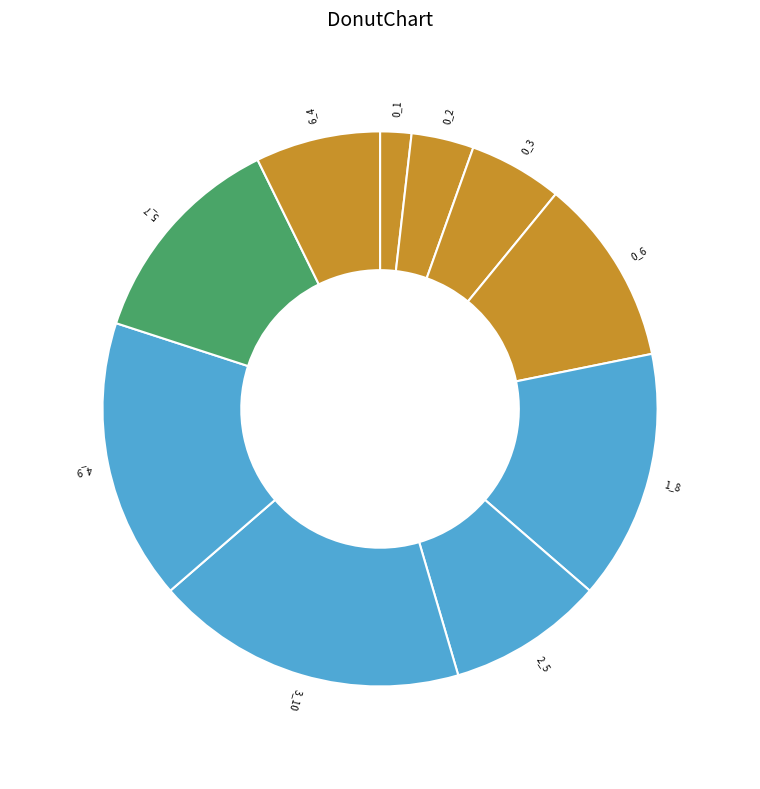

Which category has the smallest portion of the pie?

0_1